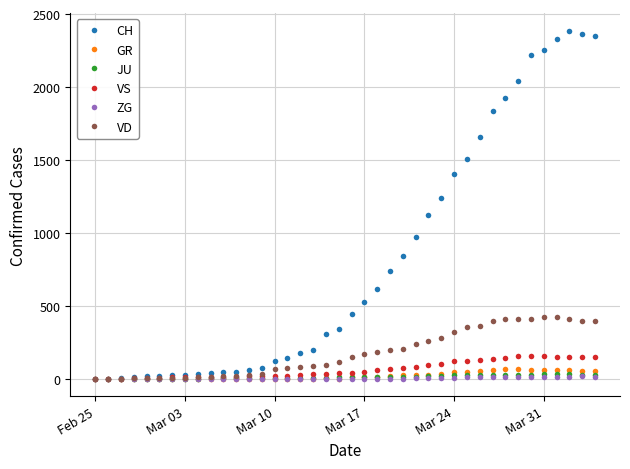

What is the highest value of the VS series?

154